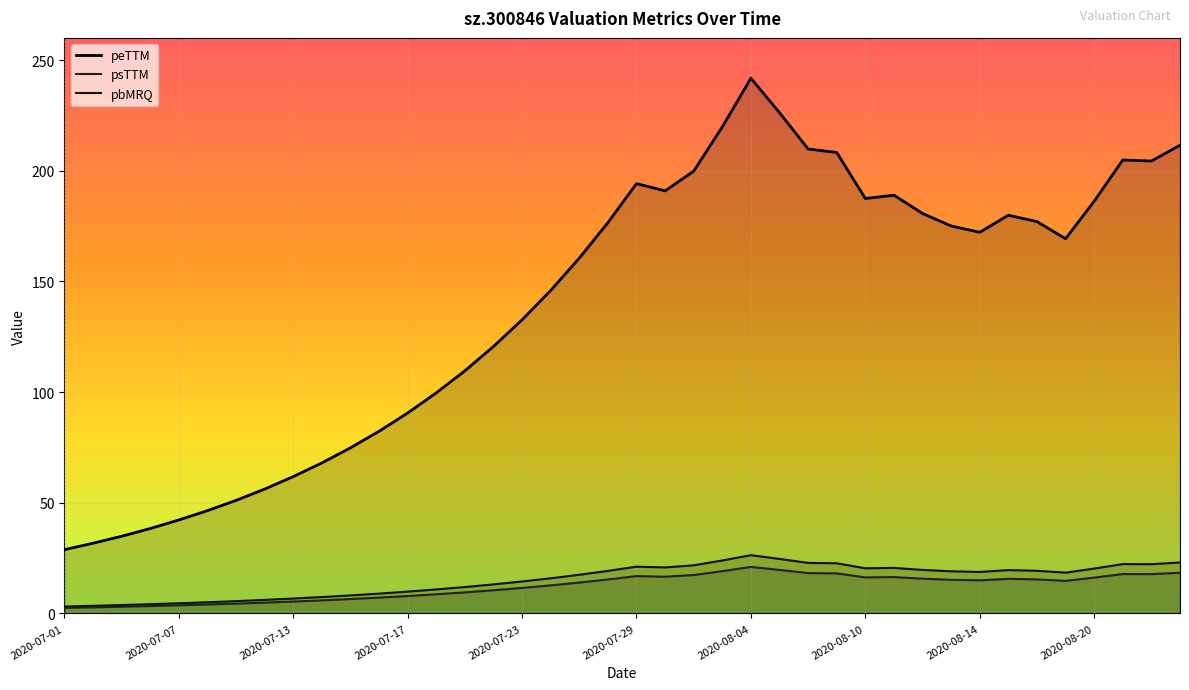

How many data points in psTTM are less than 14?

19